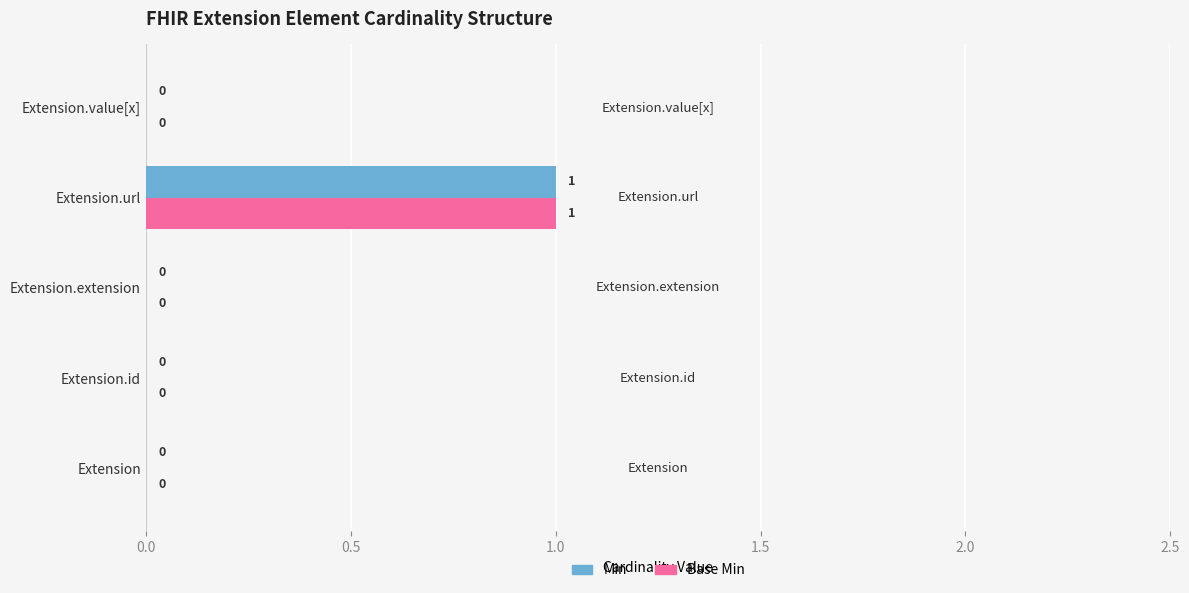

The Min series shows 0 at Extension.extension. True or false?

True